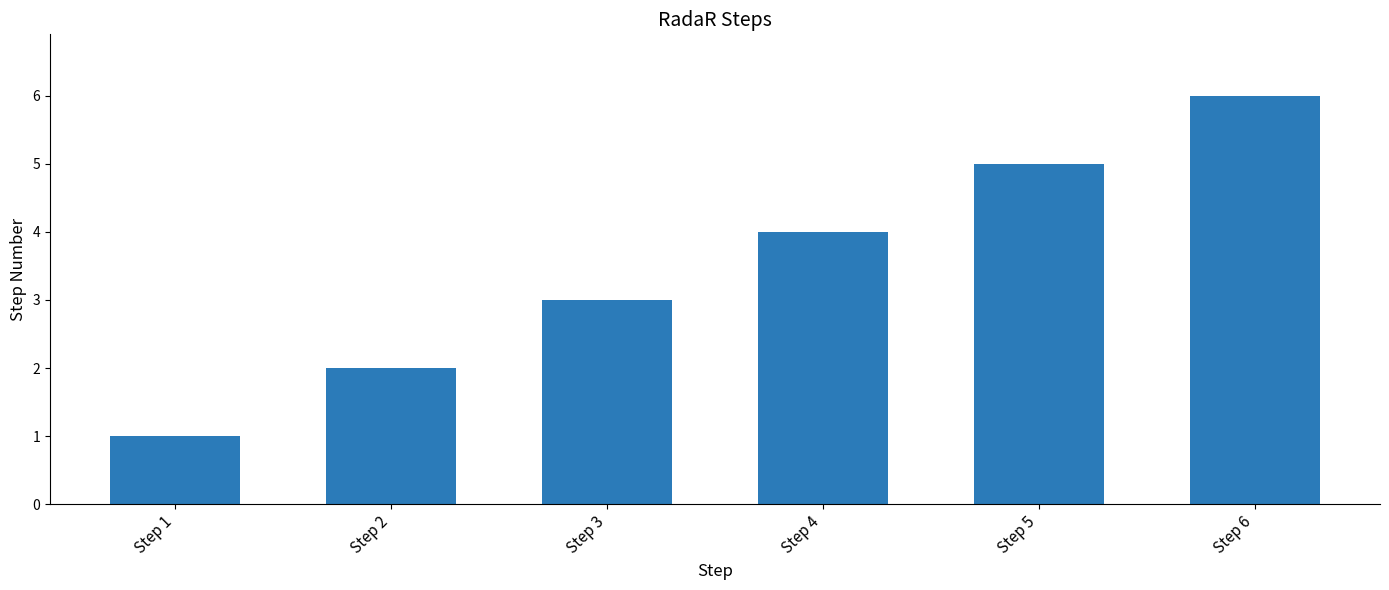

What is the sum of all values?

21